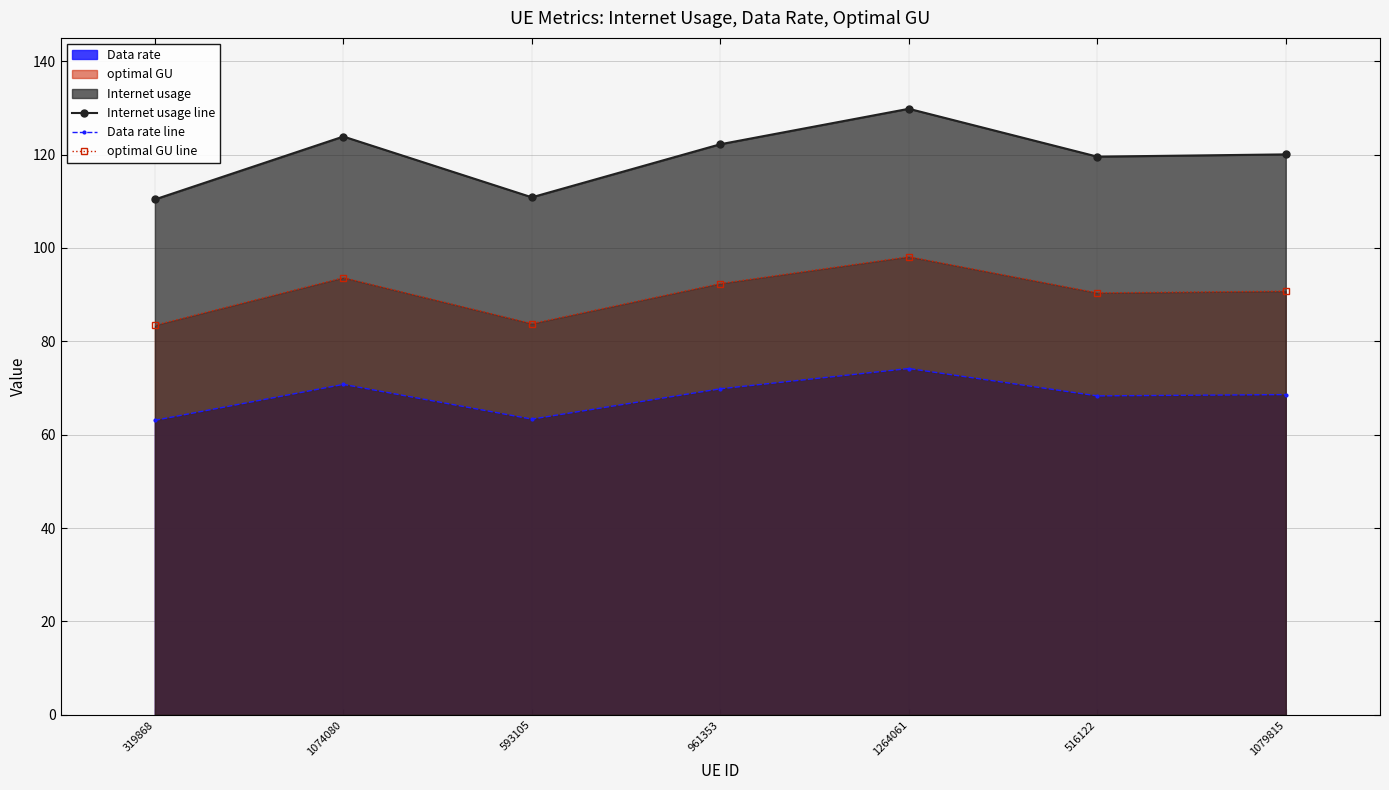

True or false: Data rate line has more than 1 interior local peaks.

True